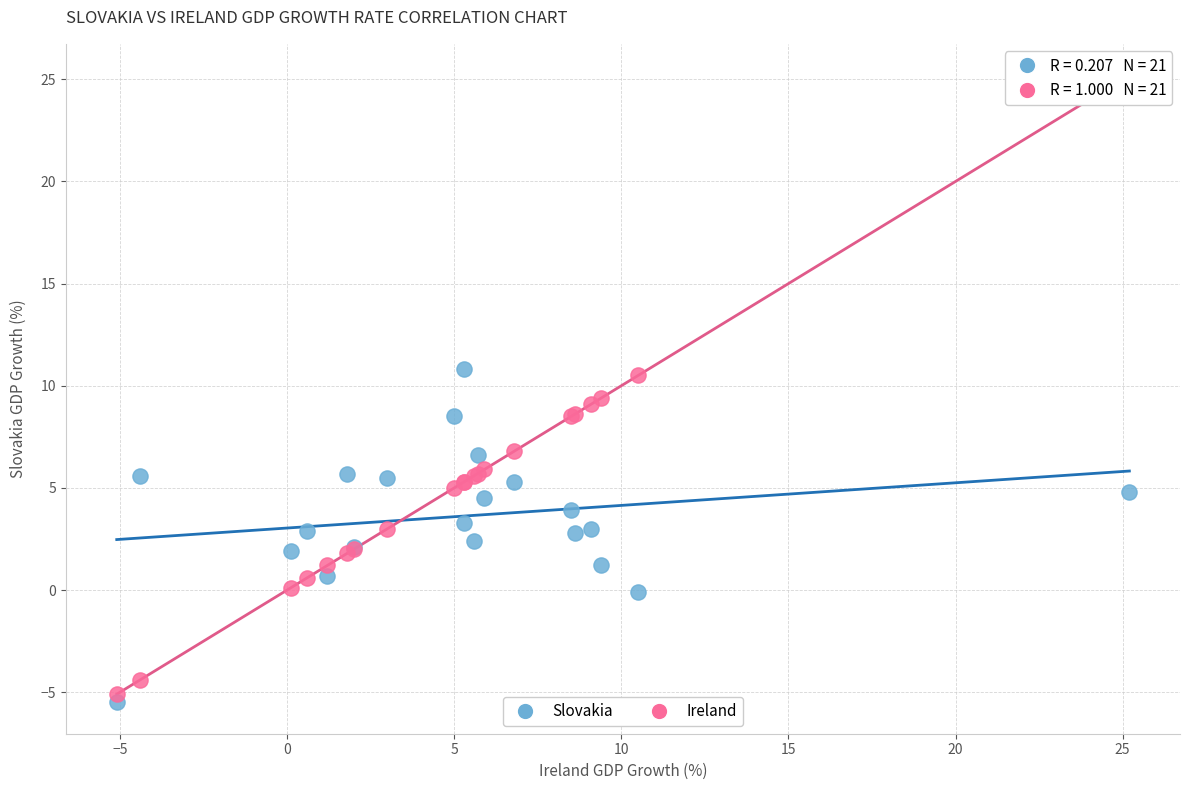

What is the X range (max minus min) for the scatter plot?

30.3